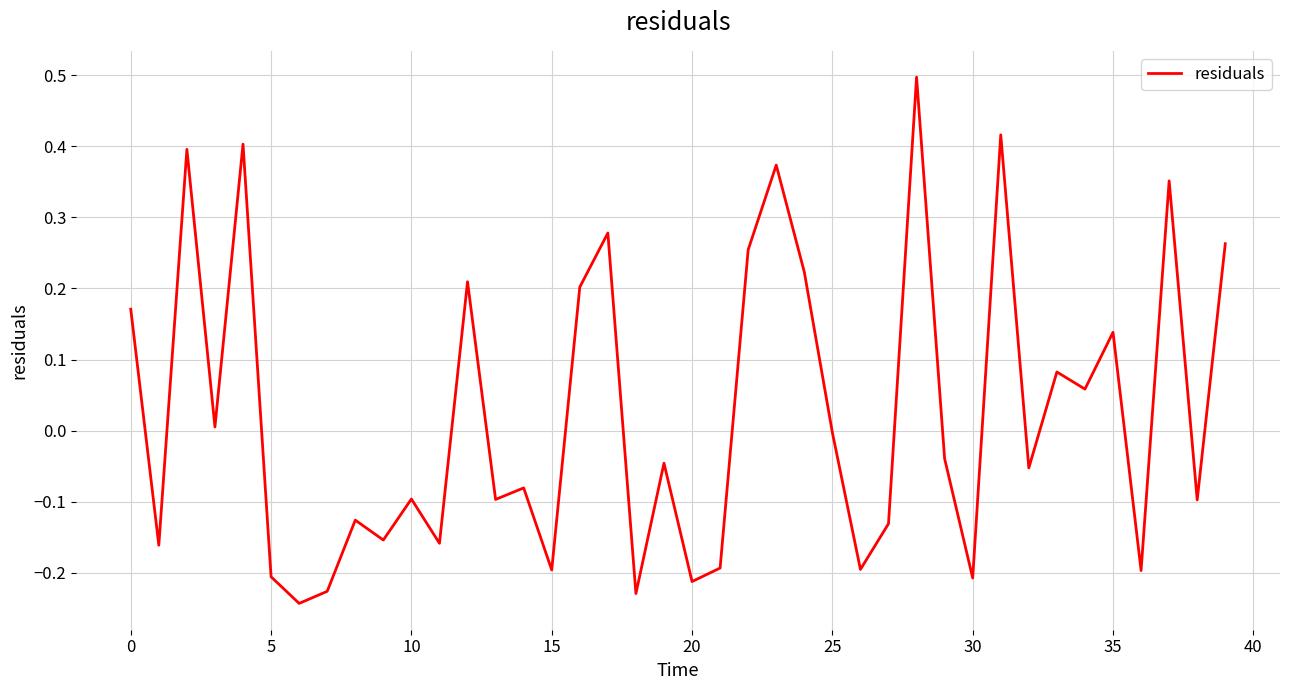

What is the difference between the maximum and minimum values?

0.7